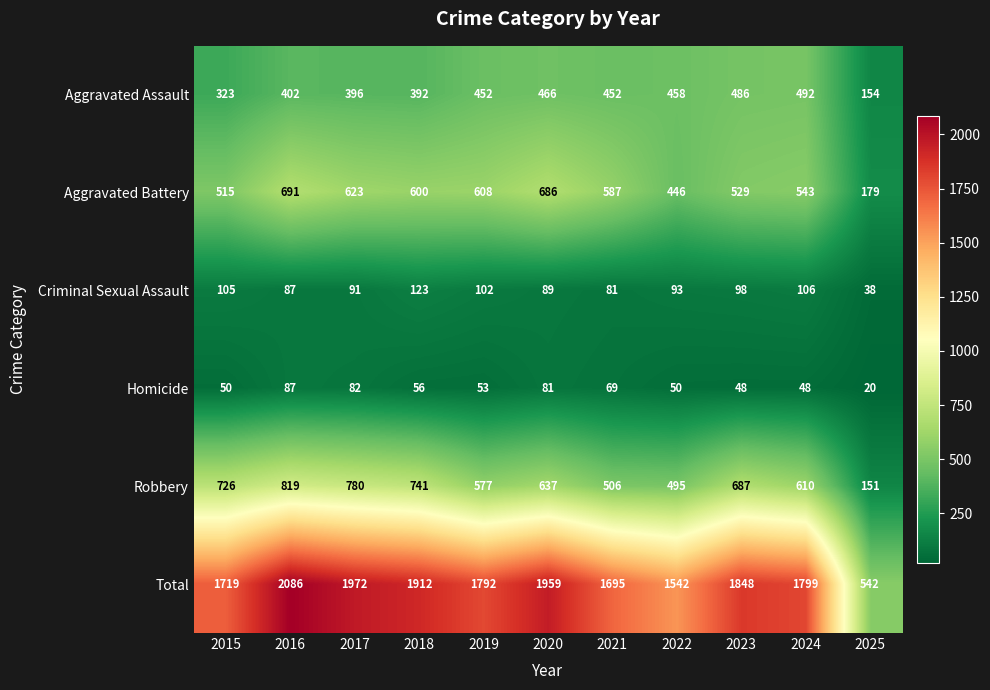

What value does the Aggravated Assault series have at 2015?

323